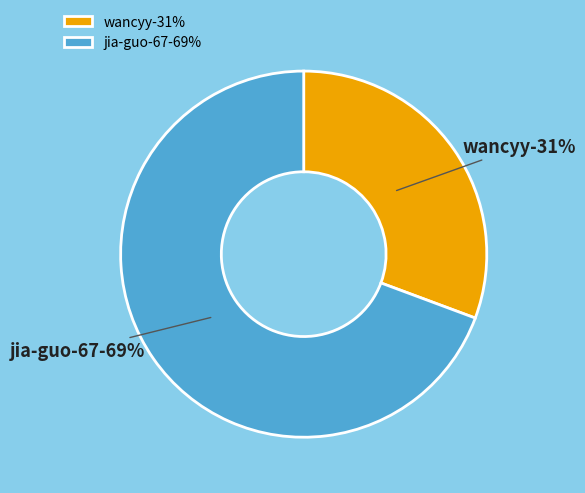

Is there any slice that represents more than half of the pie?

Yes